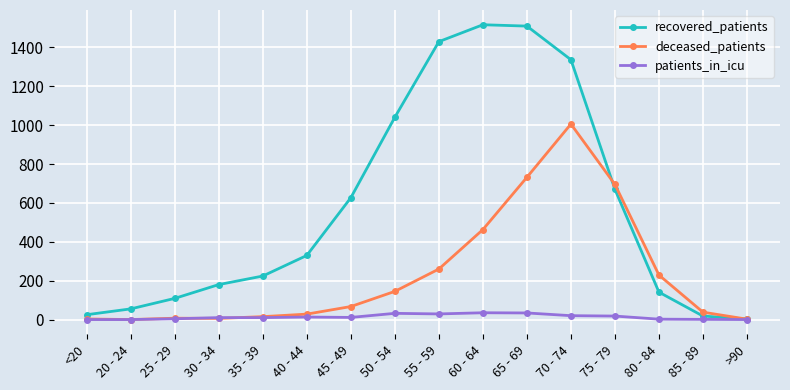

The value of deceased_patients at 60 - 64 is 463. True or false?

True